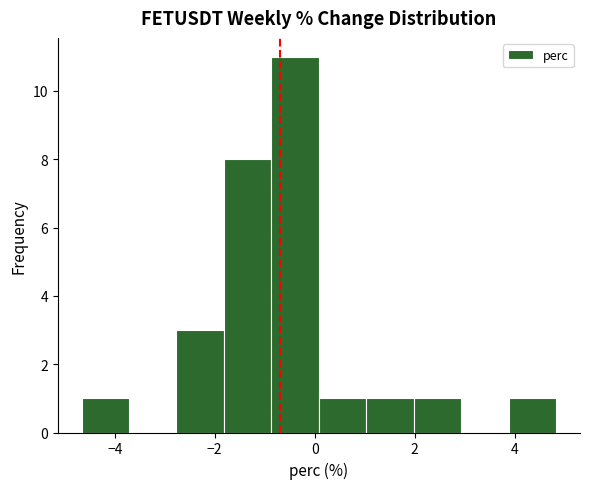

Reading left to right, transcribe this chart: for each bar, give the range it covers on the x-axis and its height. Neither the bar edges nor the heights are printed on the chart, so give them approximately, as read against the axes.

-4.6 to -3.8: 1
-3.8 to -2.8: 0
-2.8 to -1.8: 3
-1.8 to -0.8: 8
-0.8 to 0.0: 11
0.0 to 1.0: 1
1.0 to 2.0: 1
2.0 to 3.0: 1
3.0 to 3.8: 0
3.8 to 4.8: 1